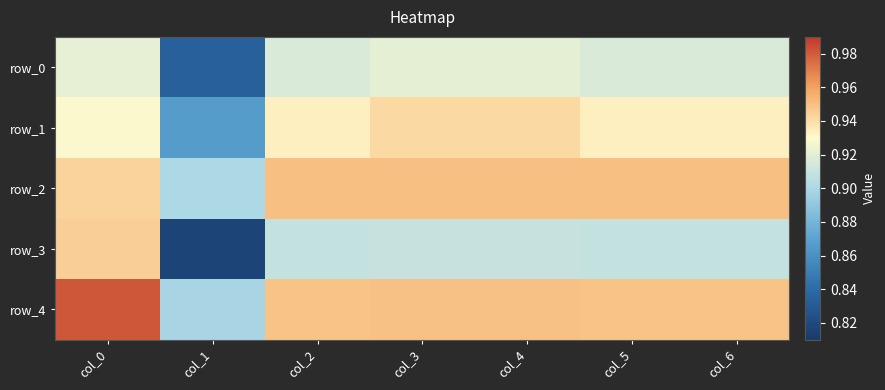

The row_0 series shows 0.2 at col_3. True or false?

False